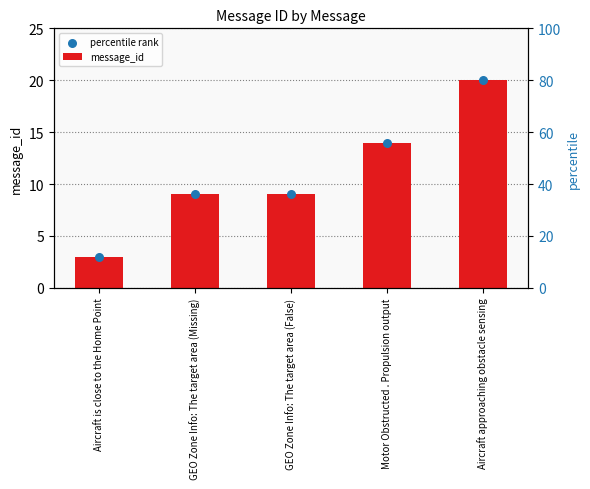

What is the total value across all series at Motor Obstructed . Propulsion output?

28